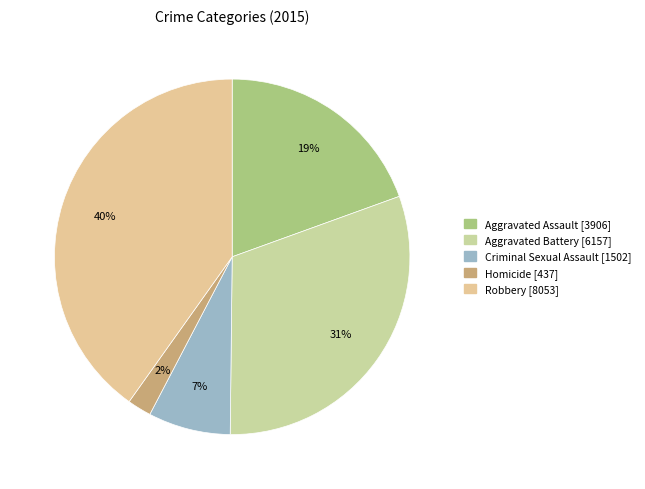

To the nearest percent, what is the difference between the largest and smallest slice percentages?

38%